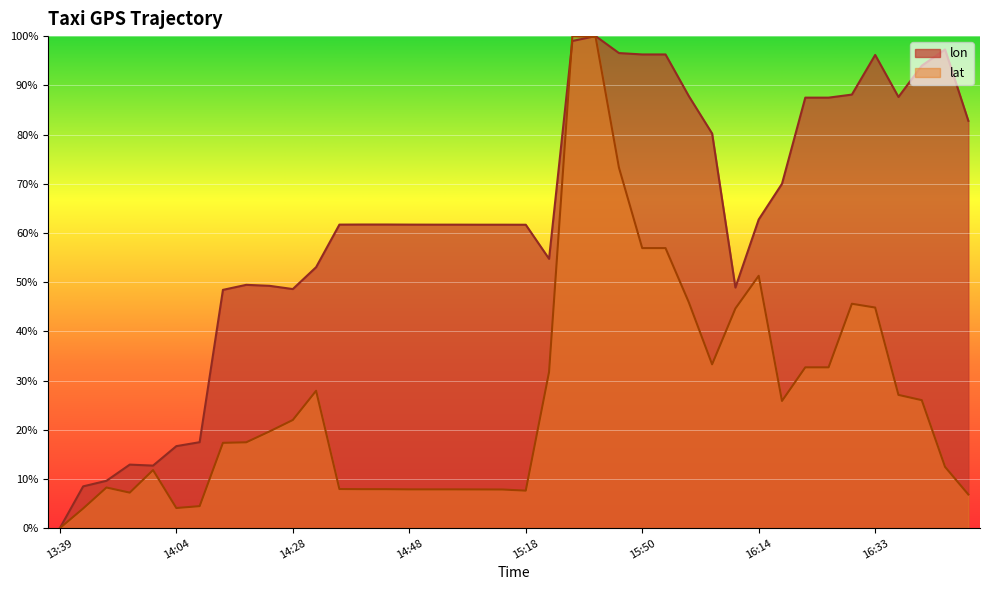

True or false: lat and lon intersect in this chart.

True